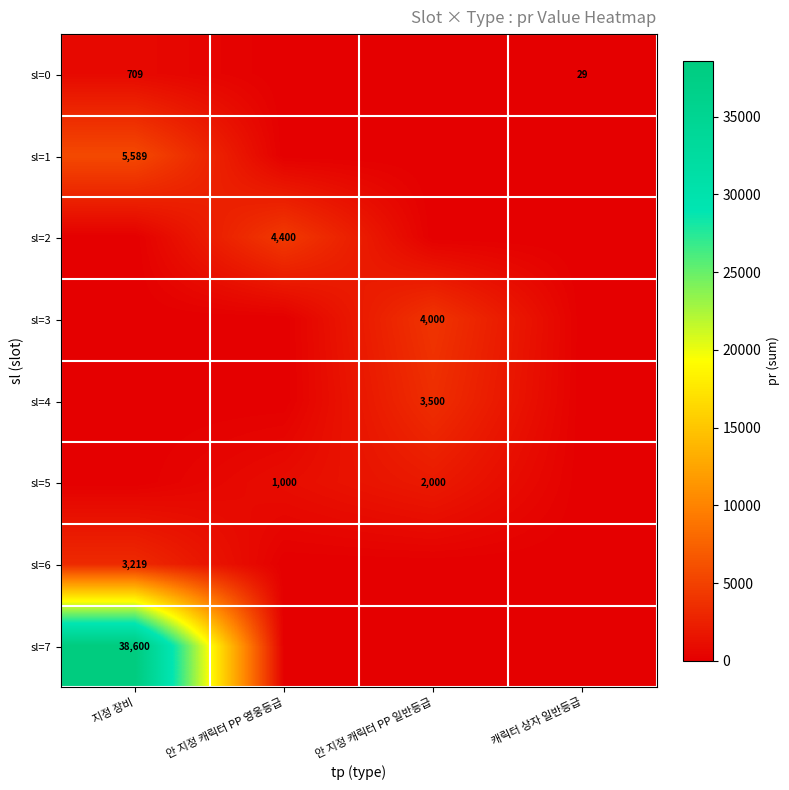

True or false: sl=2 has a value of 1064 at 안 지정 캐릭터 PP 영웅등급.

False